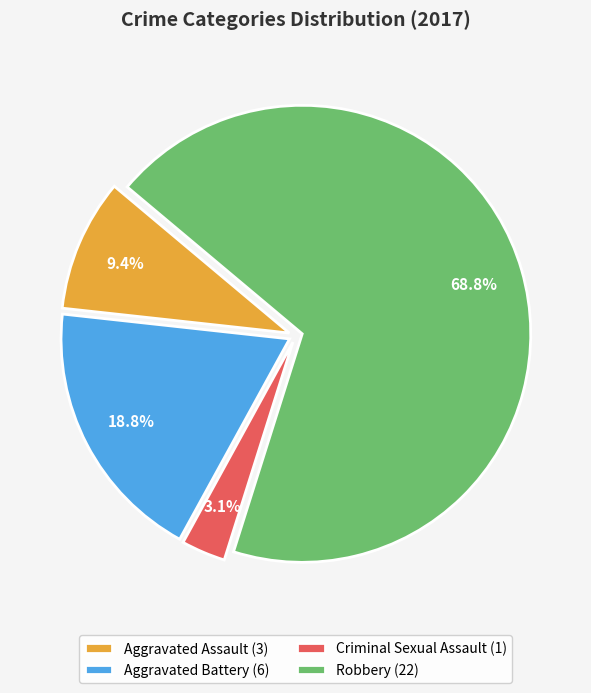

Do Aggravated Assault (3) and Aggravated Battery (6) together represent more than half of the pie?

No